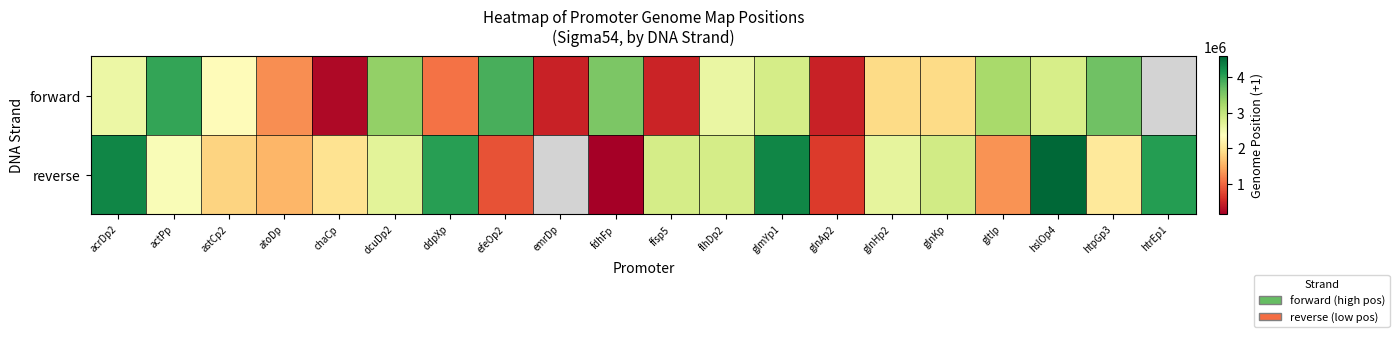

The forward series shows 1615368.2 at flhDp2. True or false?

False